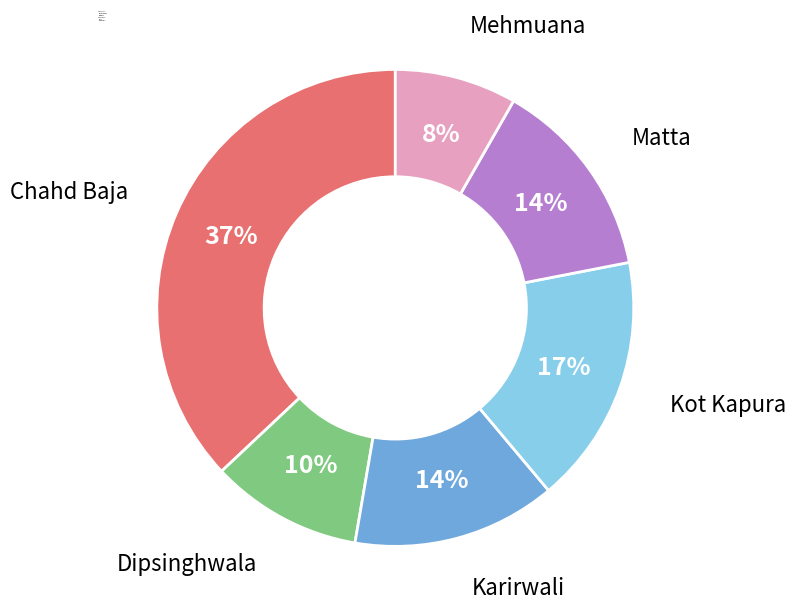

Count the number of slices in the pie.

6